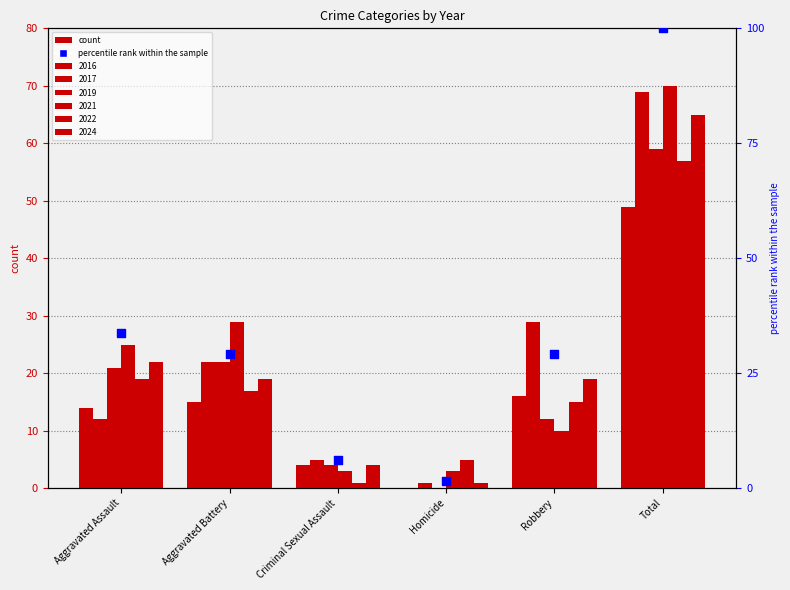

Approximately how many times larger is the value at Aggravated Assault compared to Total?

0.3